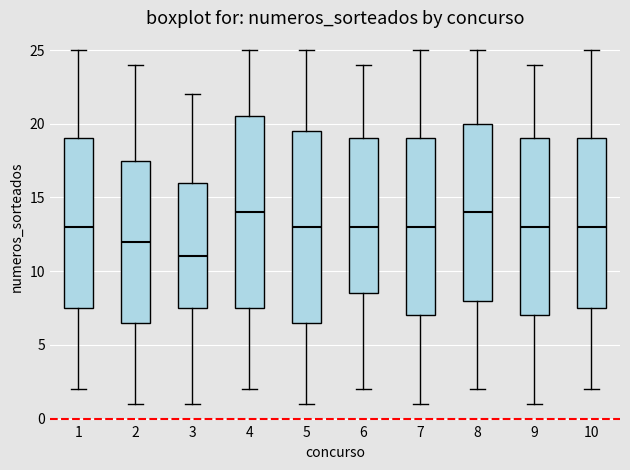

Reading left to right, transcribe this box plot: for each box, give where its median line is, the range the box spans, and where its two whiskers end, as read against the y-axis. The values are not printed on the chart, so give them approximately, as read against the axis.

1: median 13.0, box 7.5 to 19.0, whiskers 2.0 to 25.0
2: median 12.0, box 6.5 to 17.5, whiskers 1.0 to 24.0
3: median 11.0, box 7.5 to 16.0, whiskers 1.0 to 22.0
4: median 14.0, box 7.5 to 20.5, whiskers 2.0 to 25.0
5: median 13.0, box 6.5 to 19.5, whiskers 1.0 to 25.0
6: median 13.0, box 8.5 to 19.0, whiskers 2.0 to 24.0
7: median 13.0, box 7.0 to 19.0, whiskers 1.0 to 25.0
8: median 14.0, box 8.0 to 20.0, whiskers 2.0 to 25.0
9: median 13.0, box 7.0 to 19.0, whiskers 1.0 to 24.0
10: median 13.0, box 7.5 to 19.0, whiskers 2.0 to 25.0